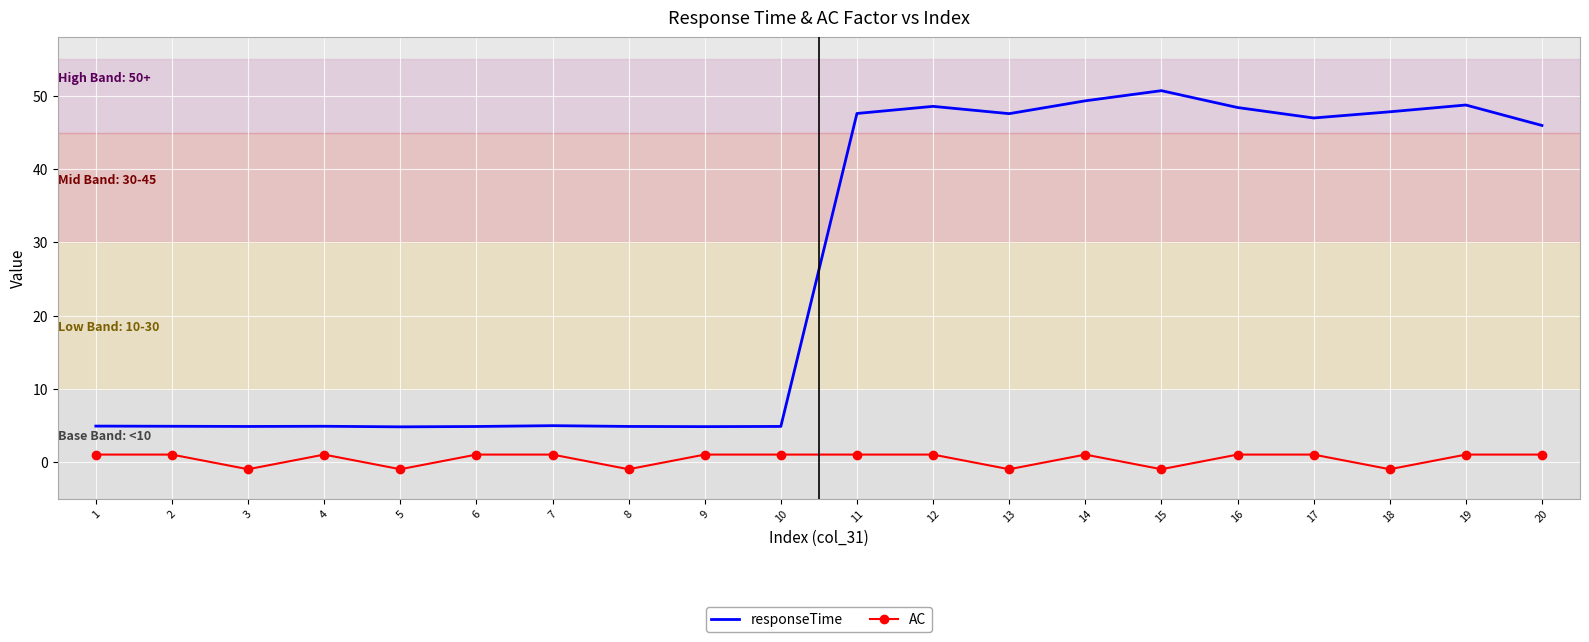

What is the difference between the maximum and minimum values in the responseTime series?

45.9